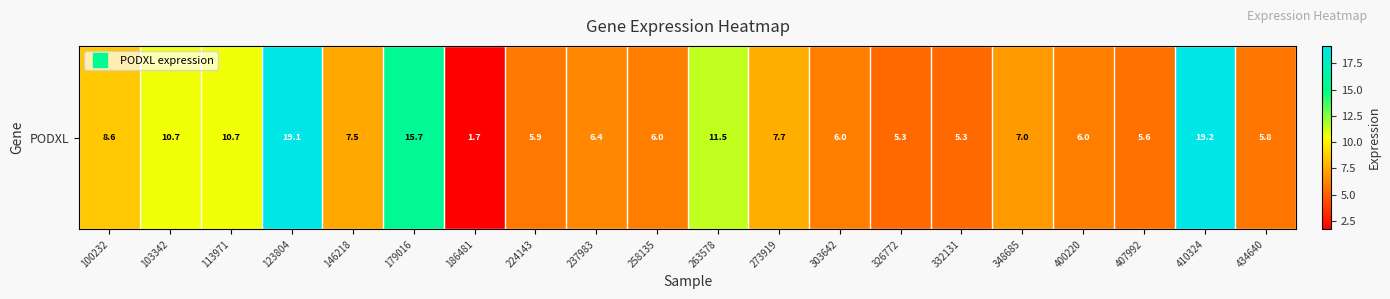

Where is the data nearest to the value 10?

113971